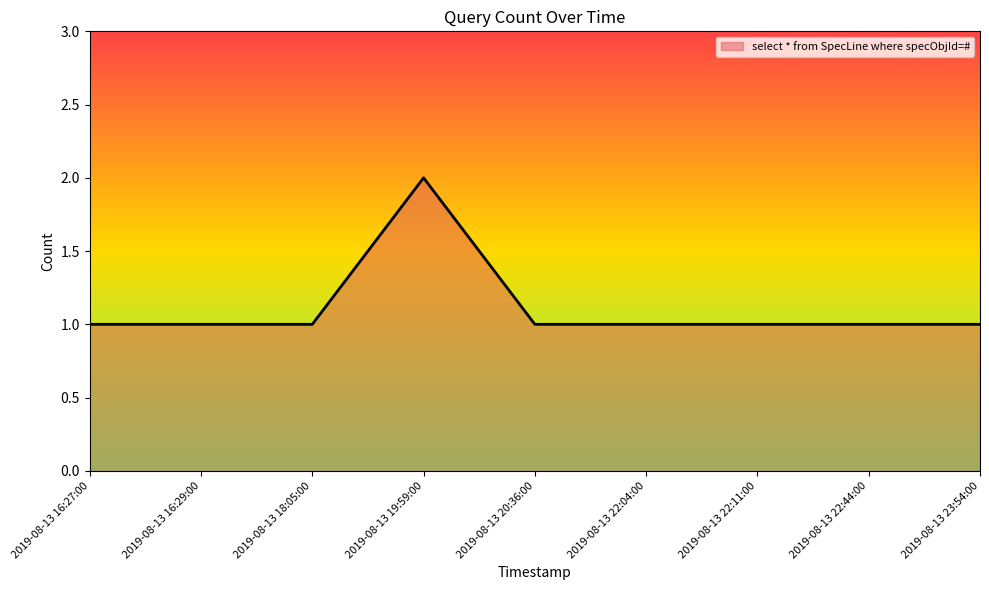

What position from the right is 2019-08-13 20:36:00?

5